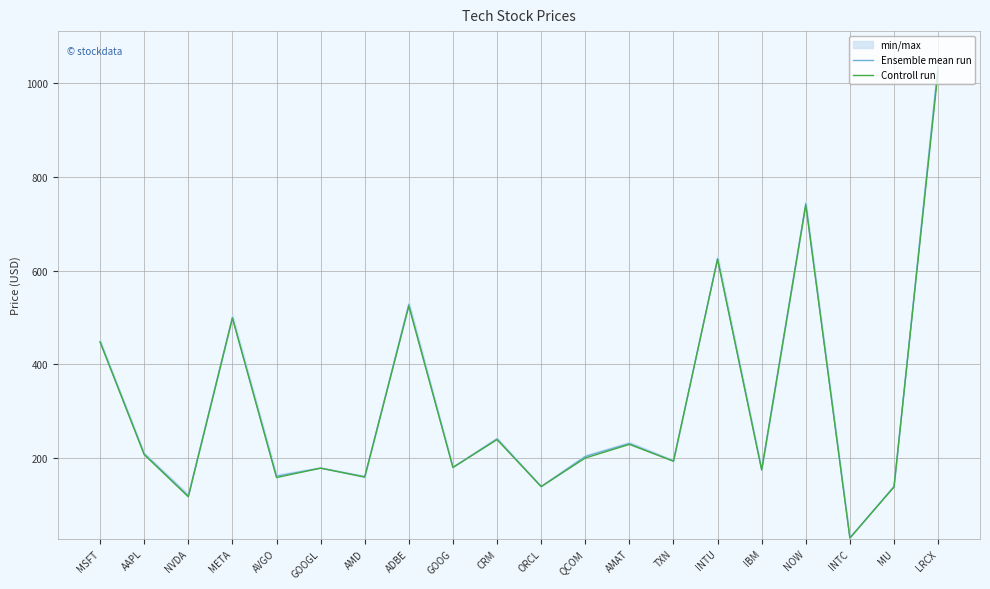

True or false: Controll run and Ensemble mean run cross at least once.

False